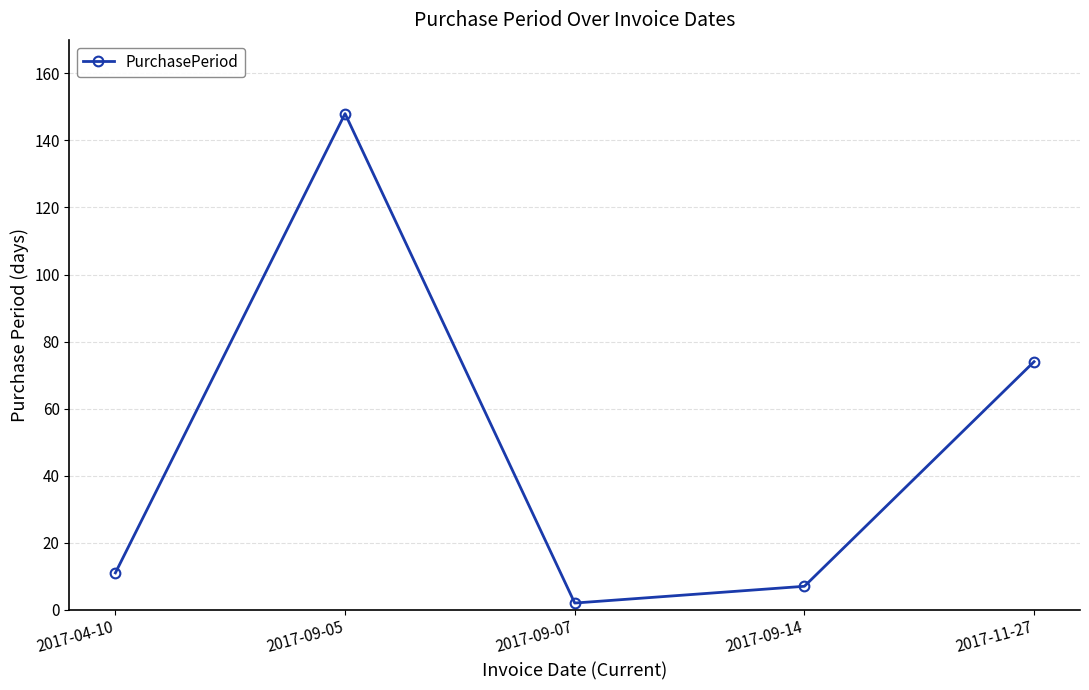

Approximately how many times larger is the value at 2017-09-14 compared to 2017-04-10?

0.6